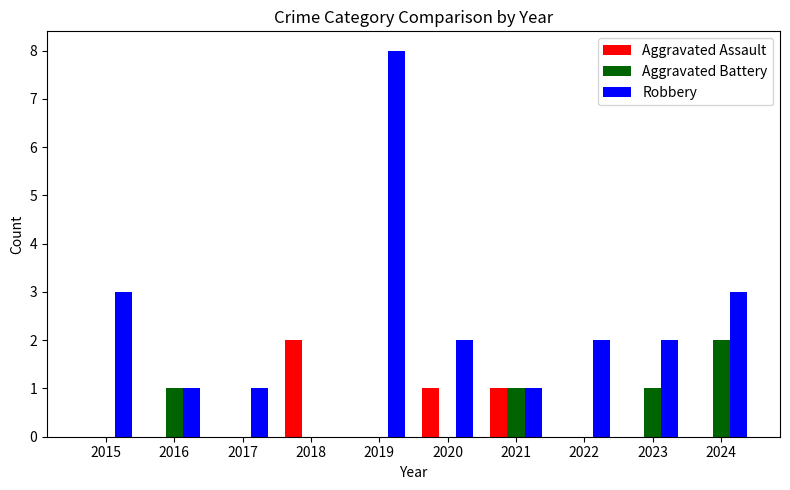

Reading left to right, transcribe all the data shown in this chart.

Aggravated Assault: 0	0	0	2	0	1	1	0	0	0
Aggravated Battery: 0	1	0	0	0	0	1	0	1	2
Robbery: 3	1	1	0	8	2	1	2	2	3